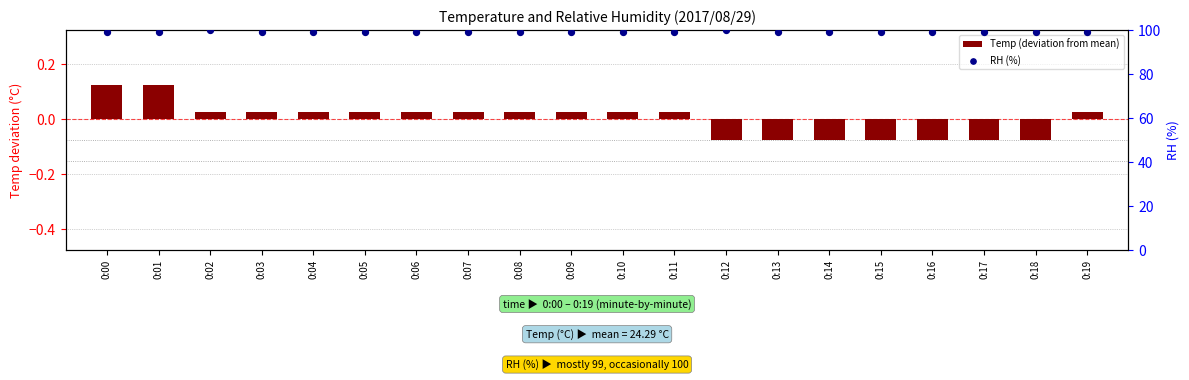

Which series has the largest total across all categories?

RH (%)